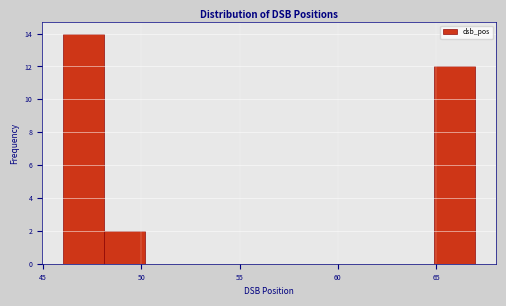

Reading left to right, list every bar in this chart as the range it spans on the x-axis followed by its height. Neither the bar edges nor the heights are printed on the chart, so give them approximately, as read against the axes.

46.0 to 48.1: 14
48.1 to 50.2: 2
50.2 to 52.3: 0
52.3 to 54.4: 0
54.4 to 56.5: 0
56.5 to 58.6: 0
58.6 to 60.7: 0
60.7 to 62.8: 0
62.8 to 64.9: 0
64.9 to 67.0: 12